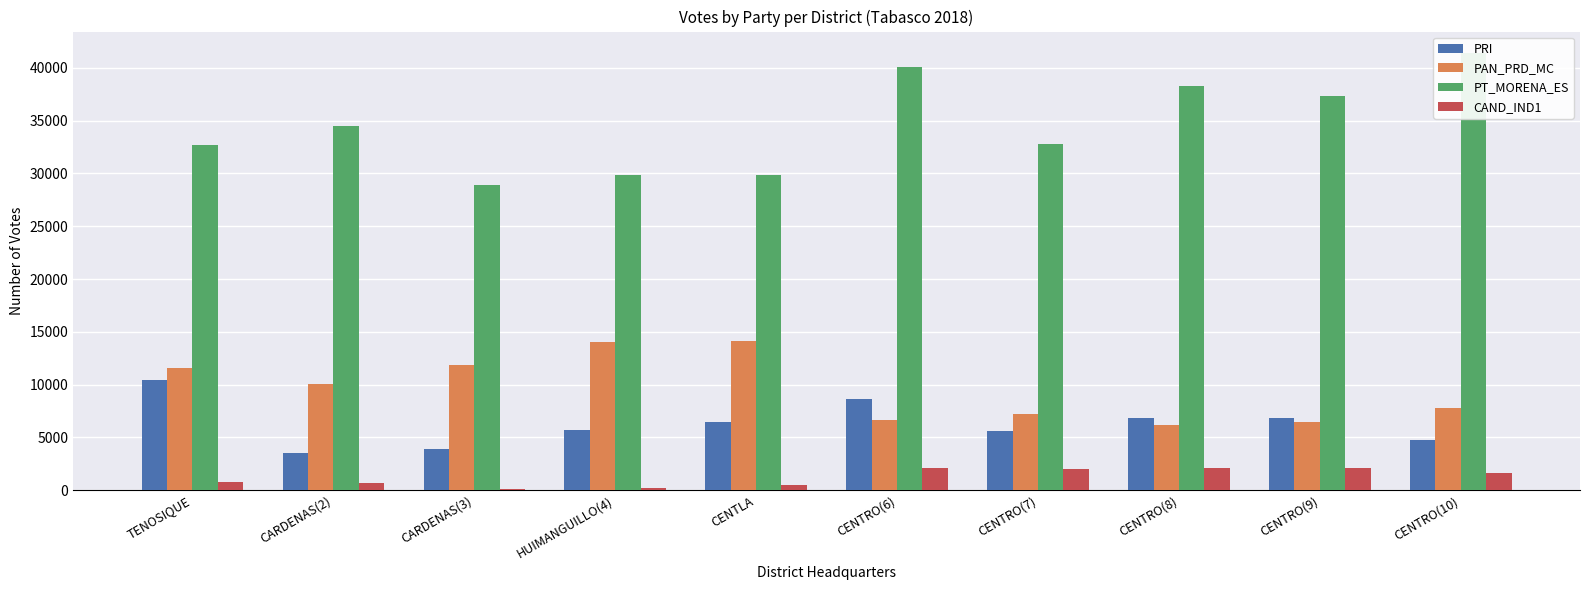

How many data points in PRI are above 6500?

4